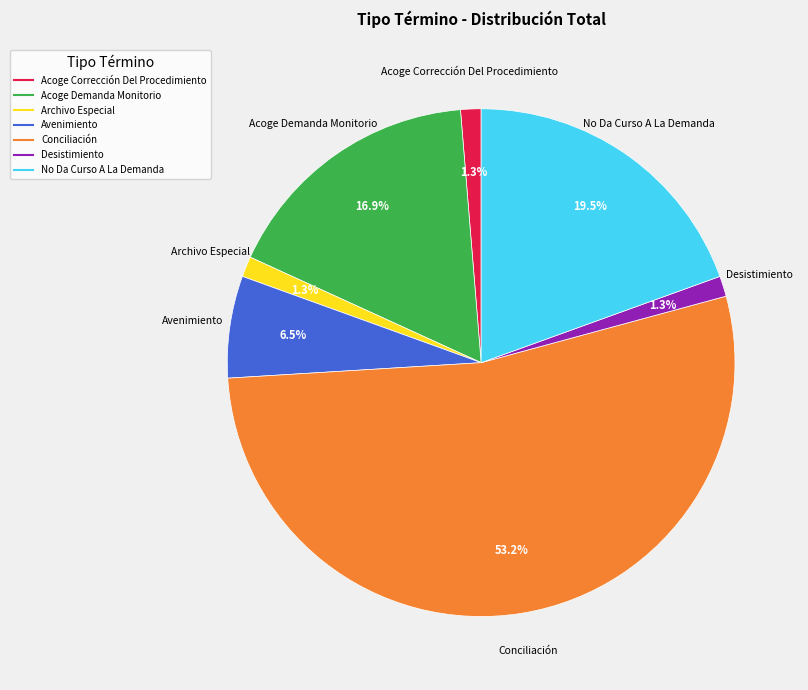

How many slices are in this pie chart?

7